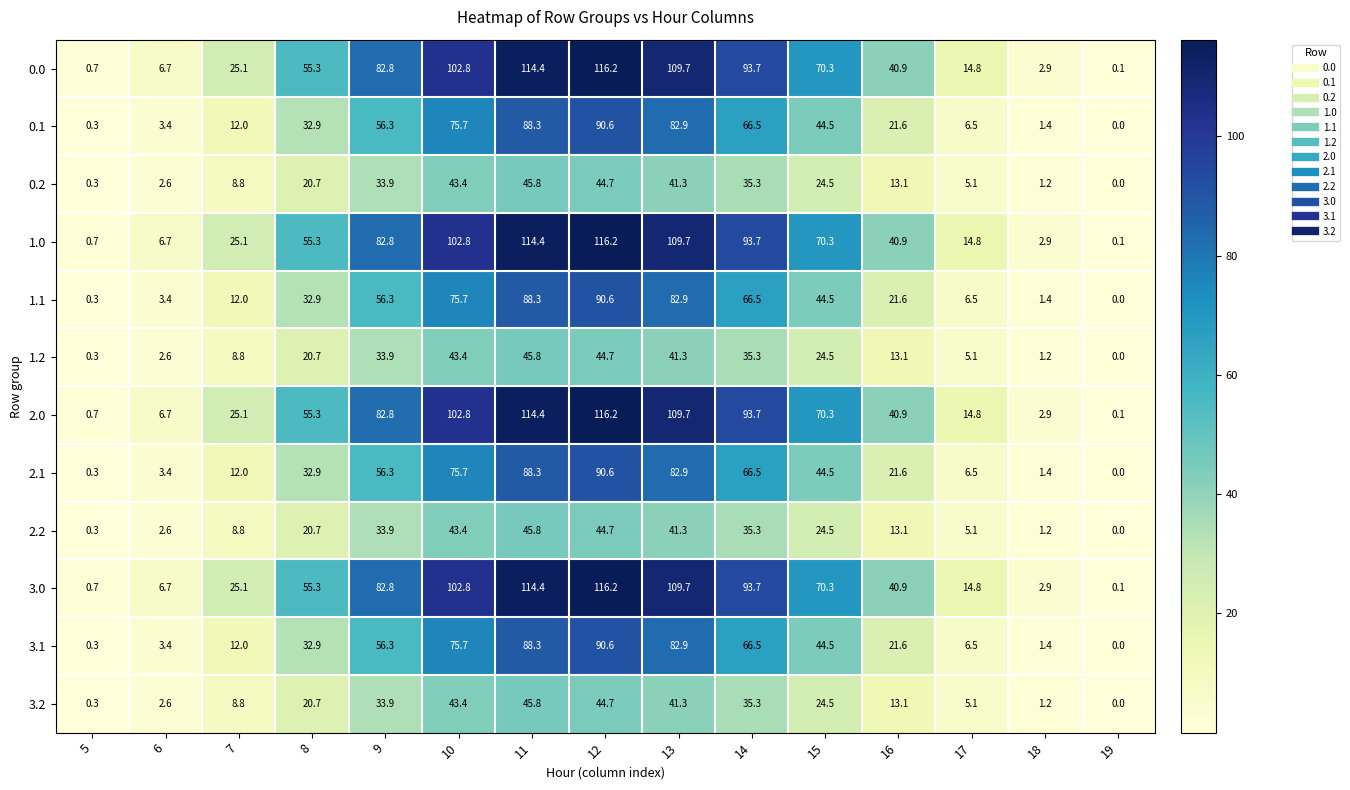

At which category is the sum across all series the highest?

12